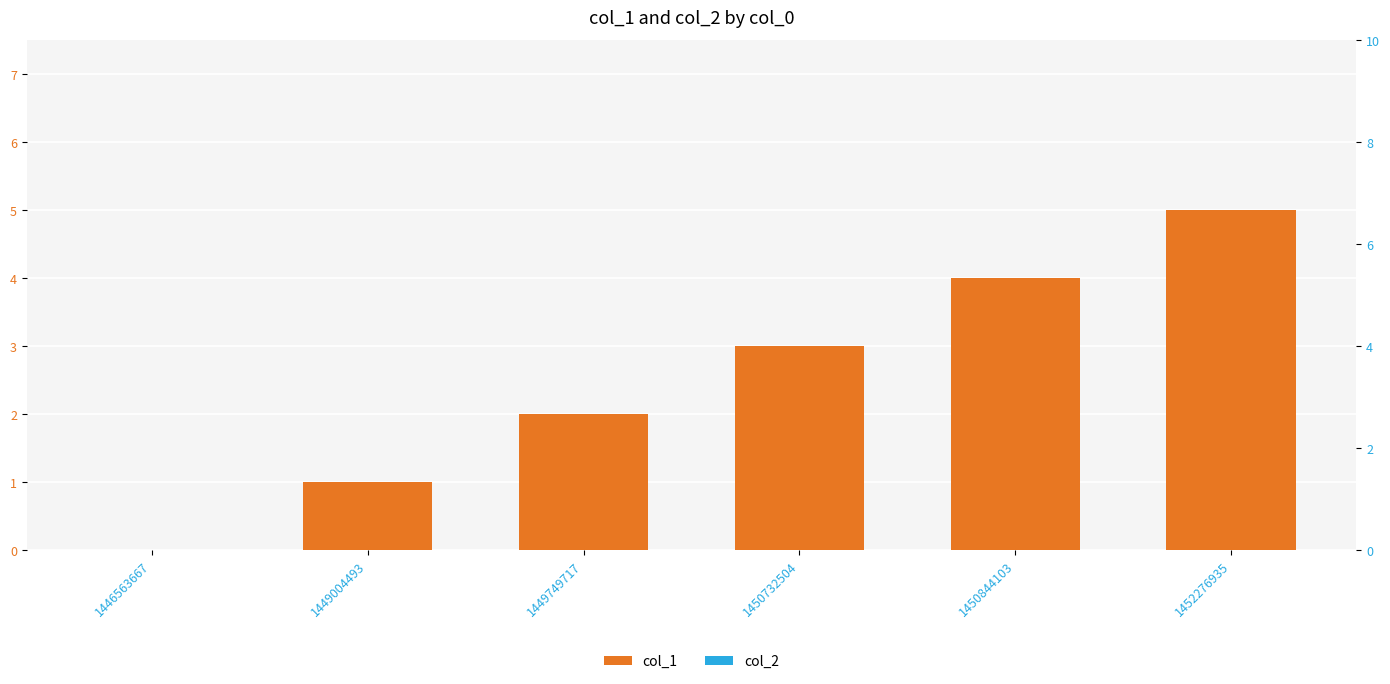

Which category has the highest value in the col_1 series?

1452276935